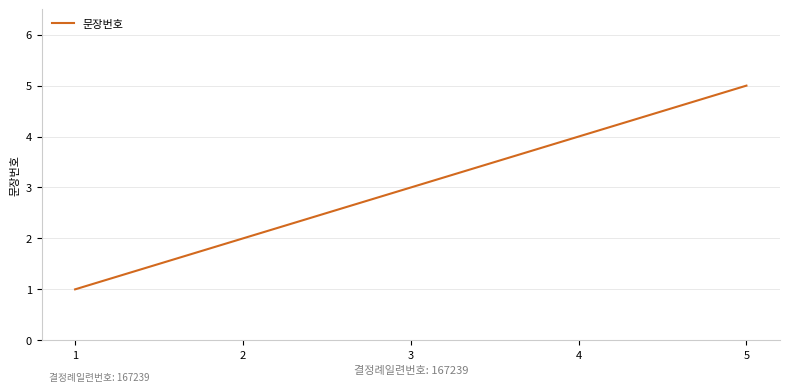

What is the ratio of the value at 5 to the value at 1?

5.0